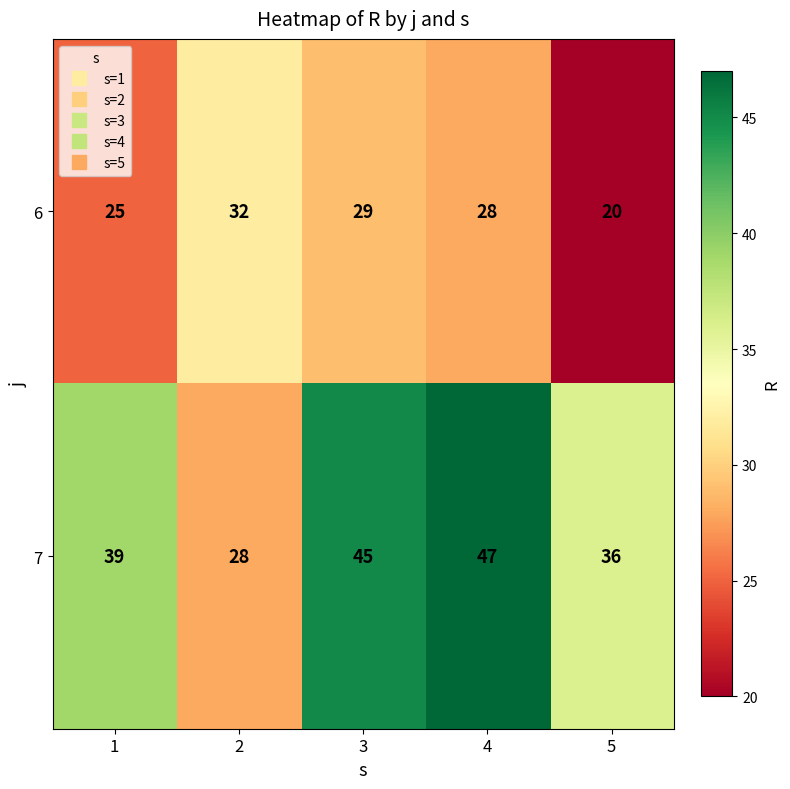

Reading left to right, what are all the values shown in this chart?

6: 1=25	2=32	3=29	4=28	5=20
7: 1=39	2=28	3=45	4=47	5=36